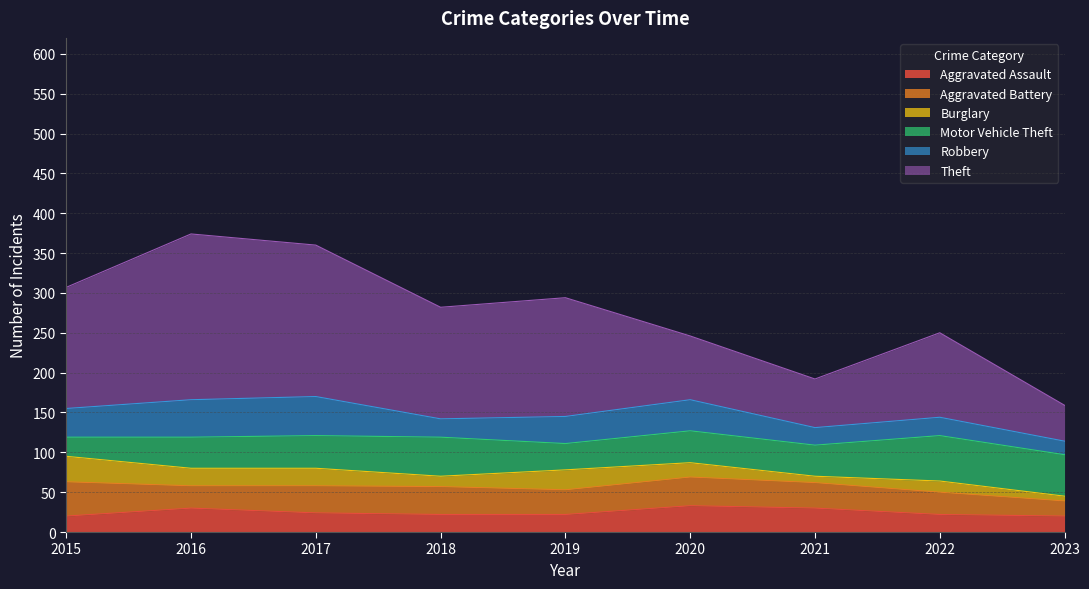

Between 2021 and 2017, which is larger?

2021